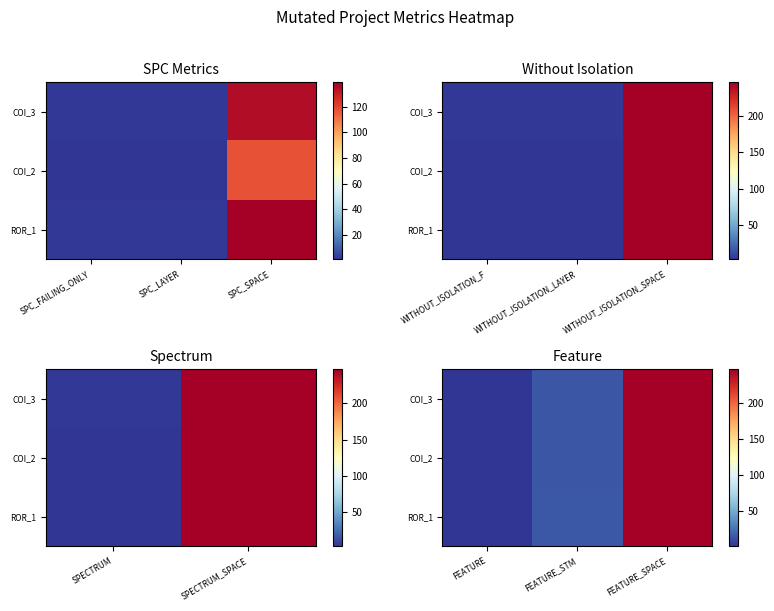

What is the sum of all ROR_1 values?

263